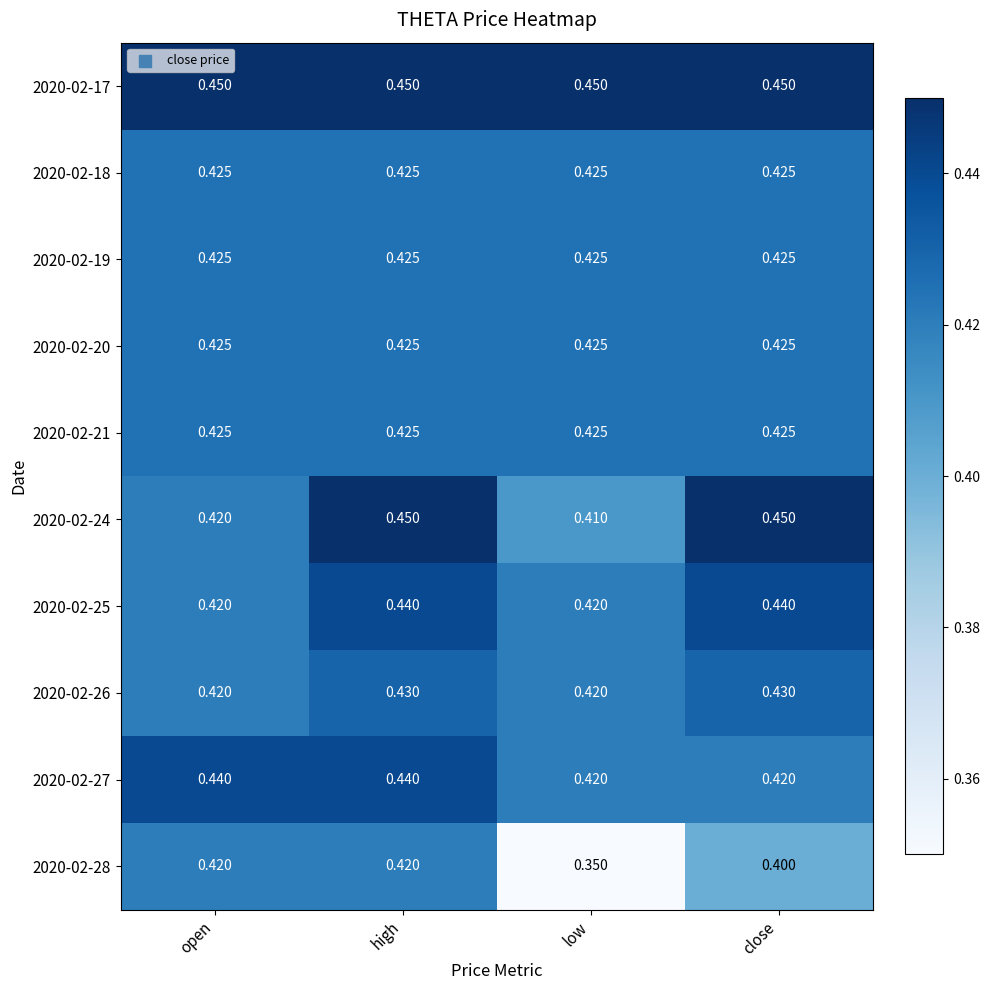

At which category is the sum across all series the highest?

high